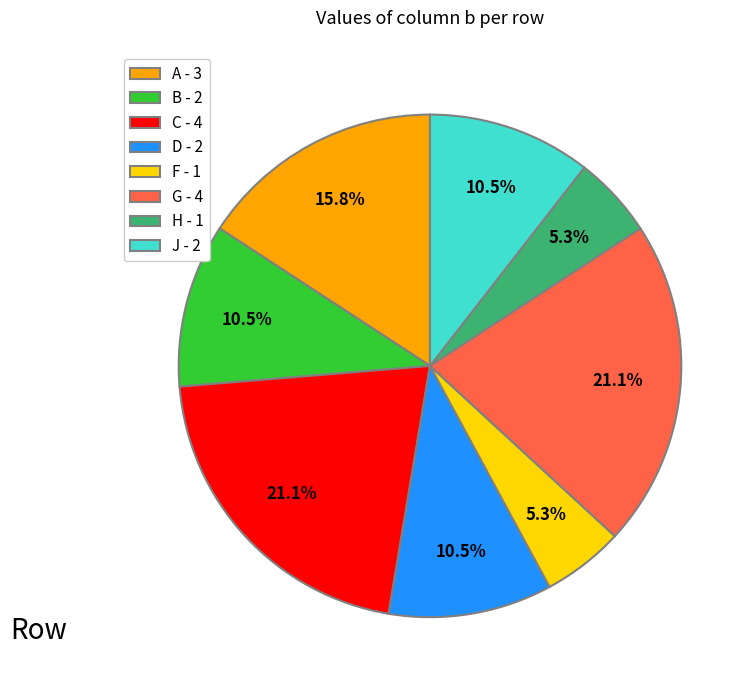

Combined, what portion of the pie is G - 4 and J - 2?

31.6%